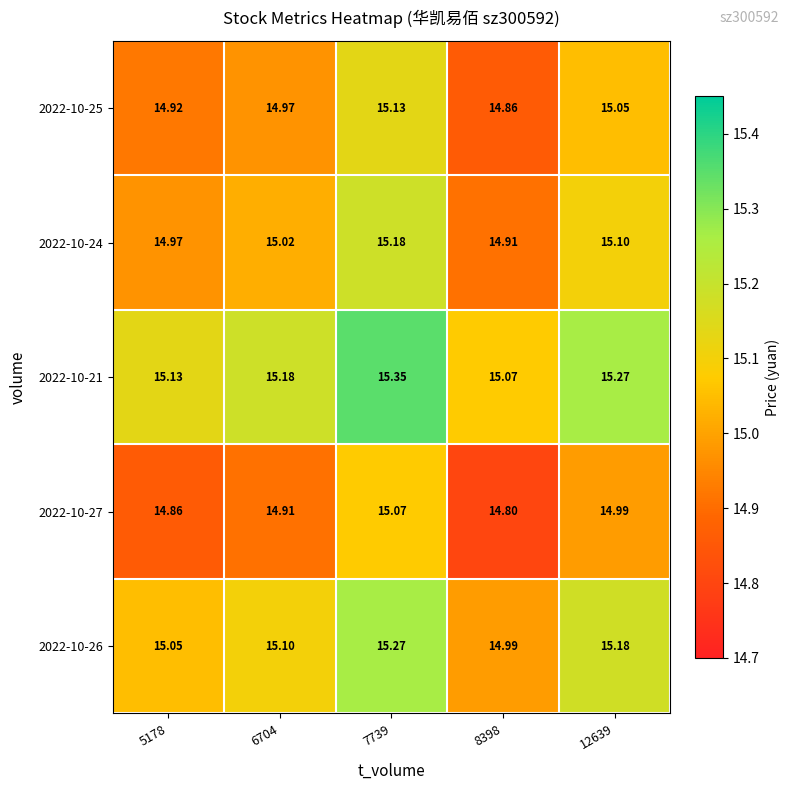

Count the number of categories in the chart.

5